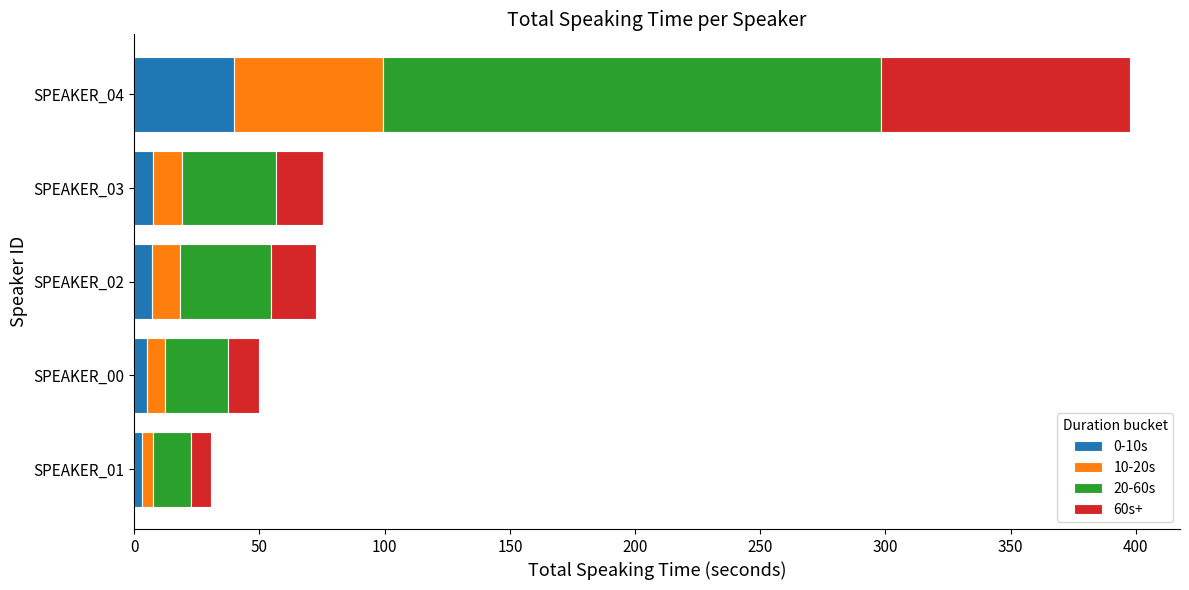

At which category is the sum across all series the highest?

SPEAKER_04